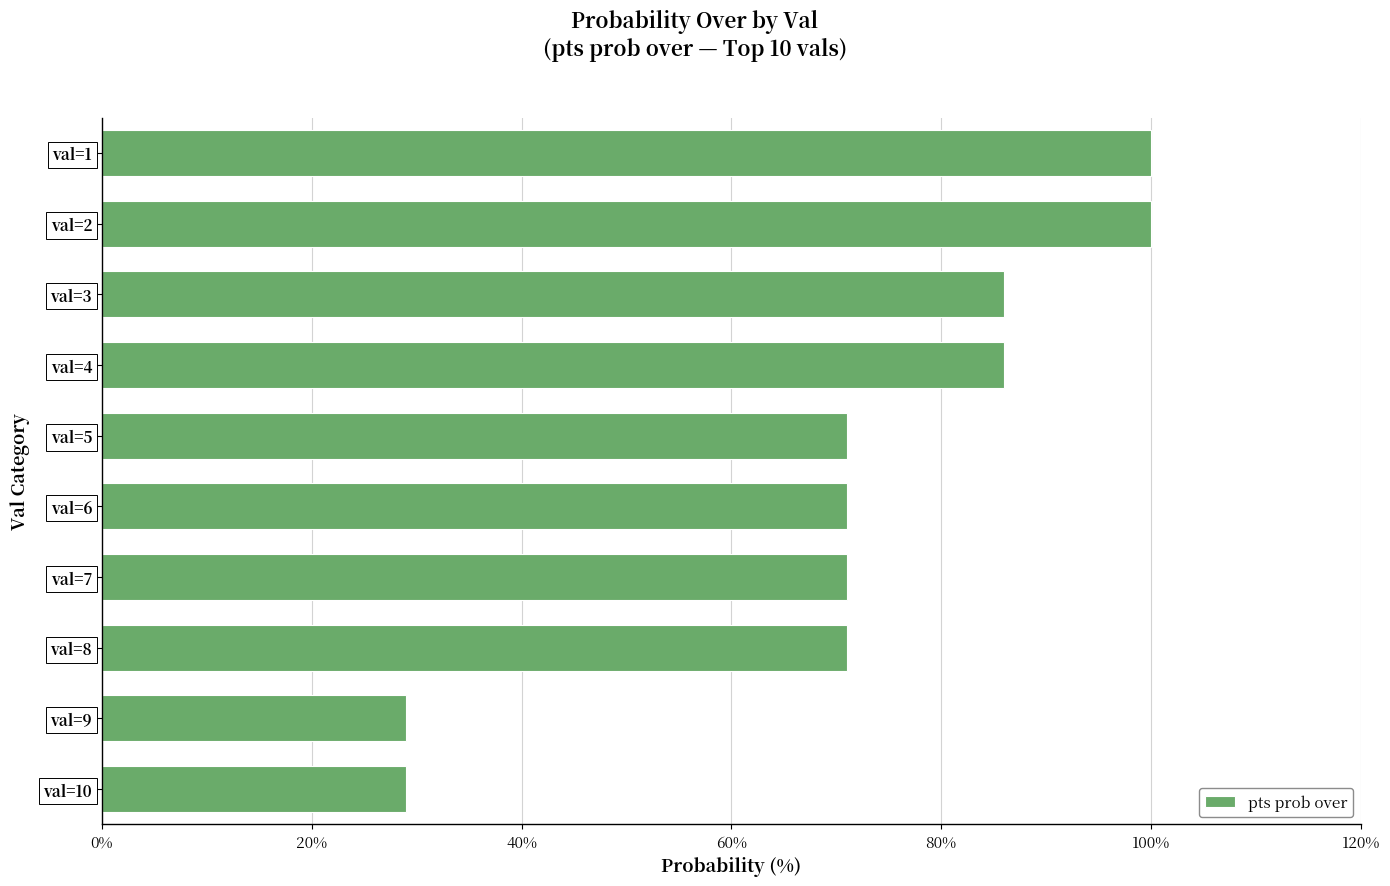

How many data points does each series have?

10